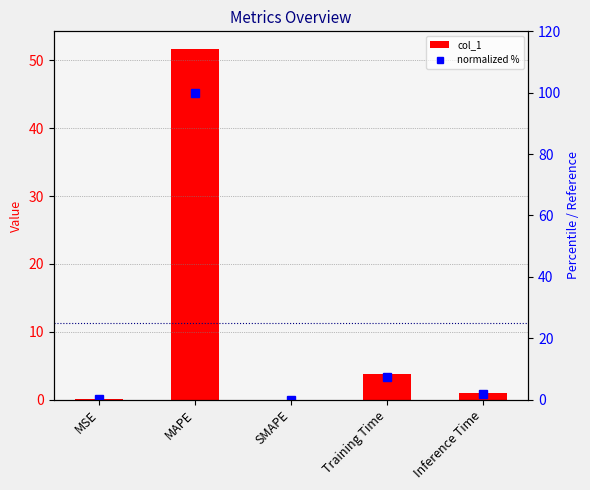

What is the sum of all col_1 values?

56.4